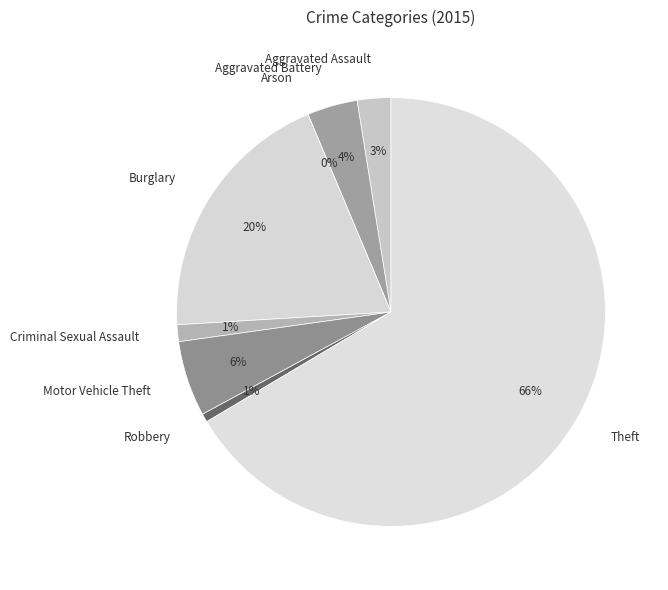

Does Theft represent more than half of the total?

Yes